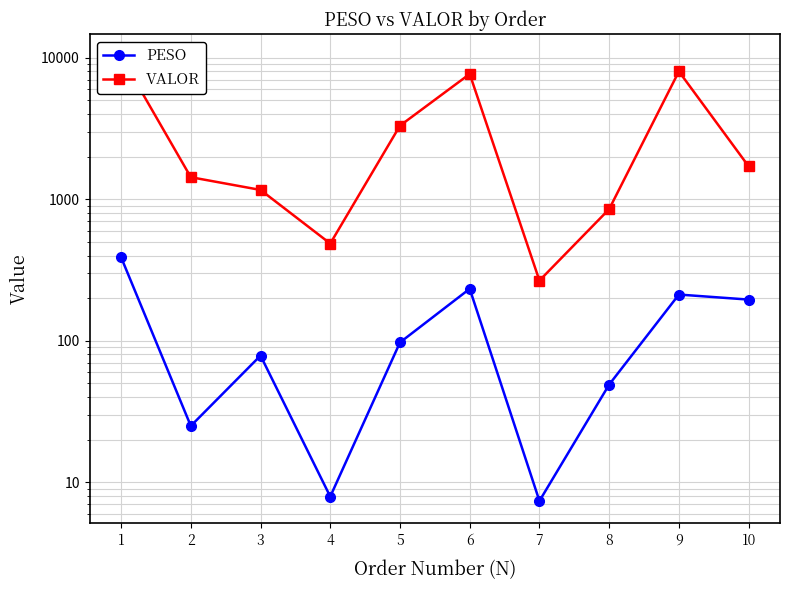

Is it true that PESO equals 97.3 at 5?

True